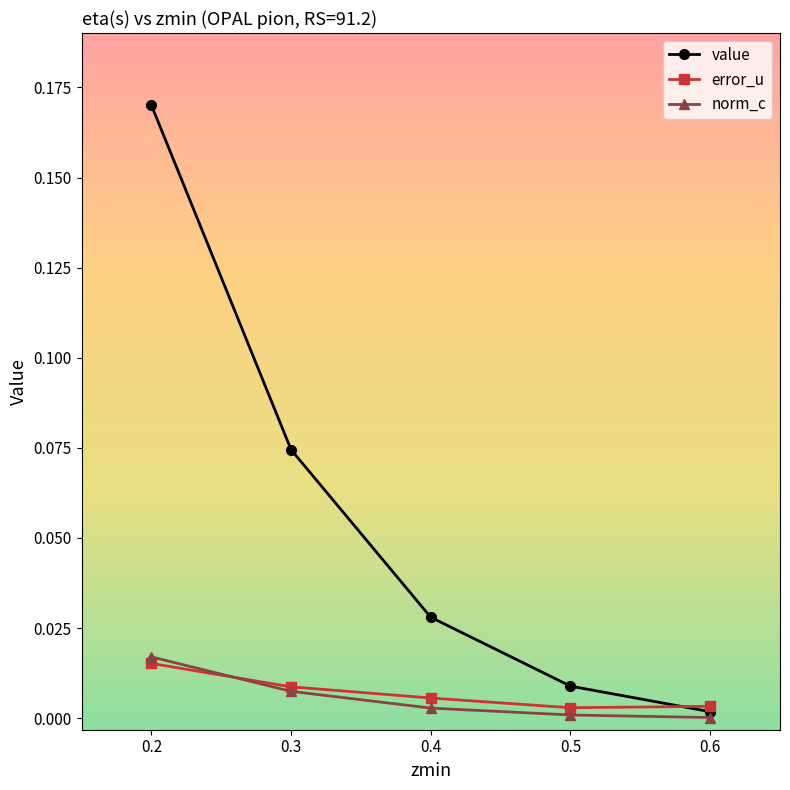

True or false: norm_c has a value of 0.0 at 0.3.

True